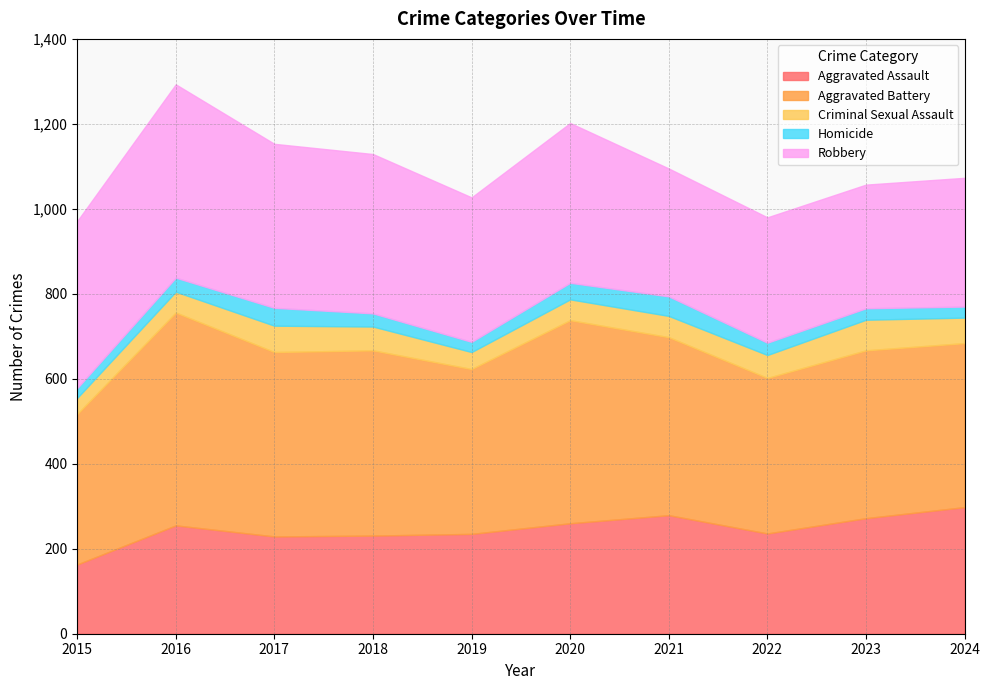

Reading left to right, list all the values displayed in this chart.

Aggravated Assault: 163	255	229	231	235	260	279	236	272	298
Aggravated Battery: 354	501	434	436	388	478	419	366	395	386
Criminal Sexual Assault: 38	49	62	56	40	49	50	54	72	60
Homicide: 23	33	42	31	24	39	46	29	27	26
Robbery: 393	455	386	375	340	376	301	295	291	303